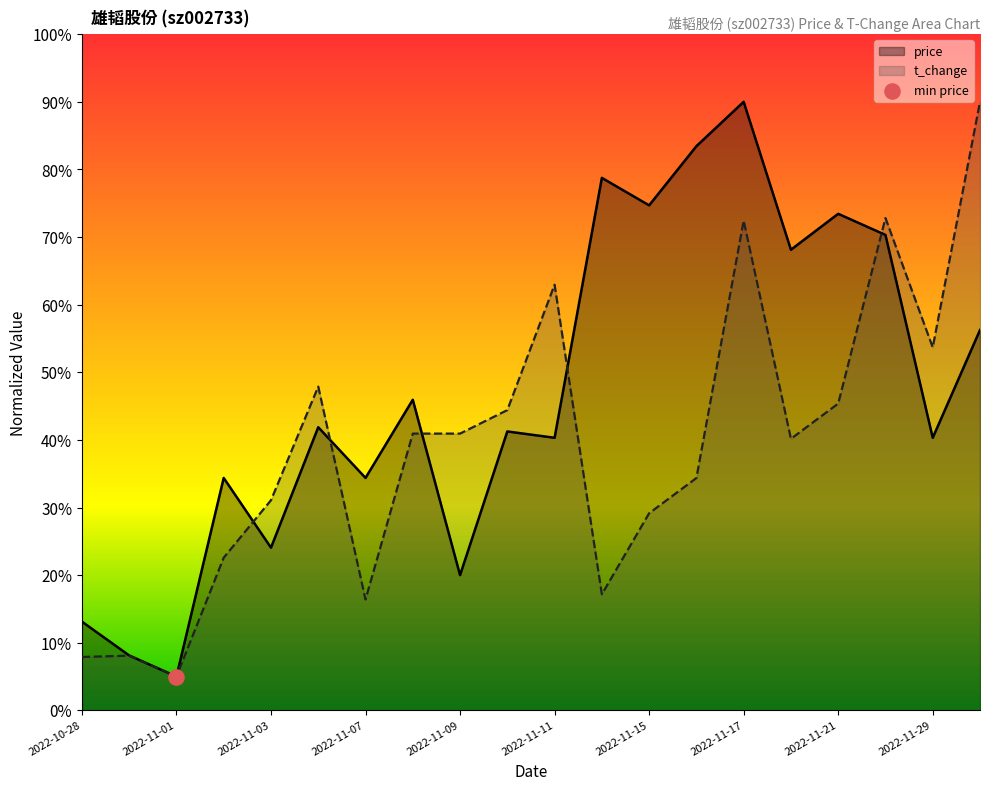

At how many categories does at least one series exceed 0?

20